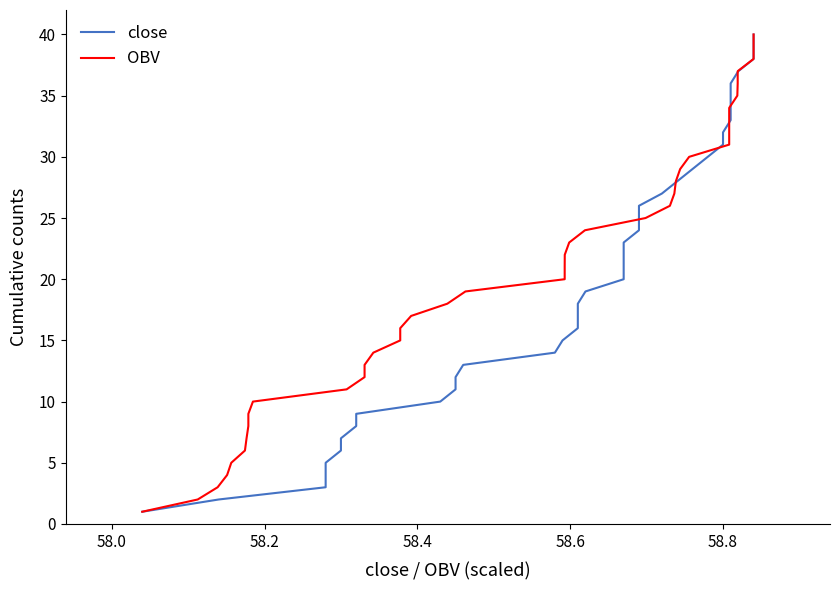

List the series in order of their peak value, highest first.

close, OBV